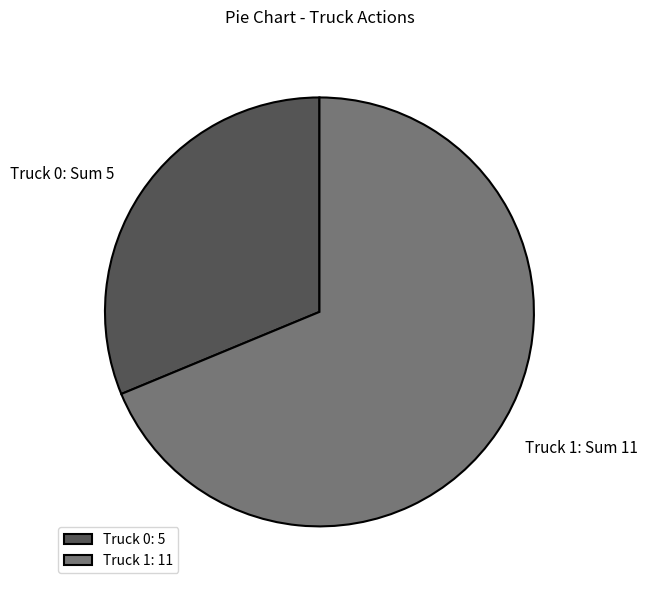

Between Truck 0 and Truck 1, which is larger?

Truck 1